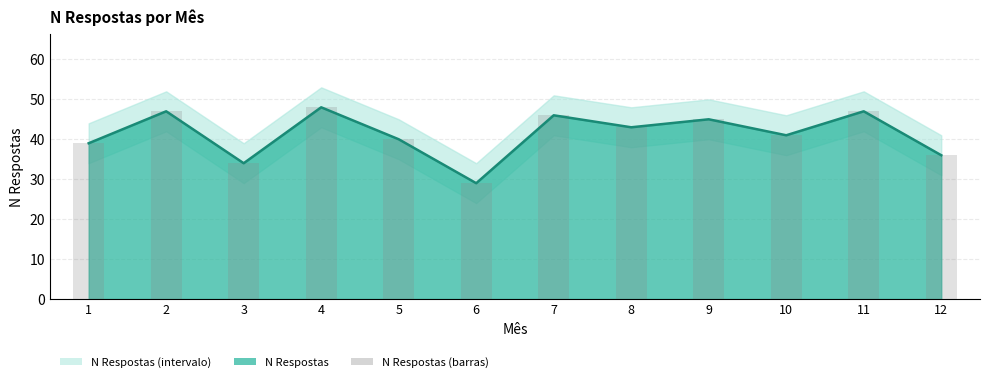

At which label does N Respostas (linha) reach its minimum?

6